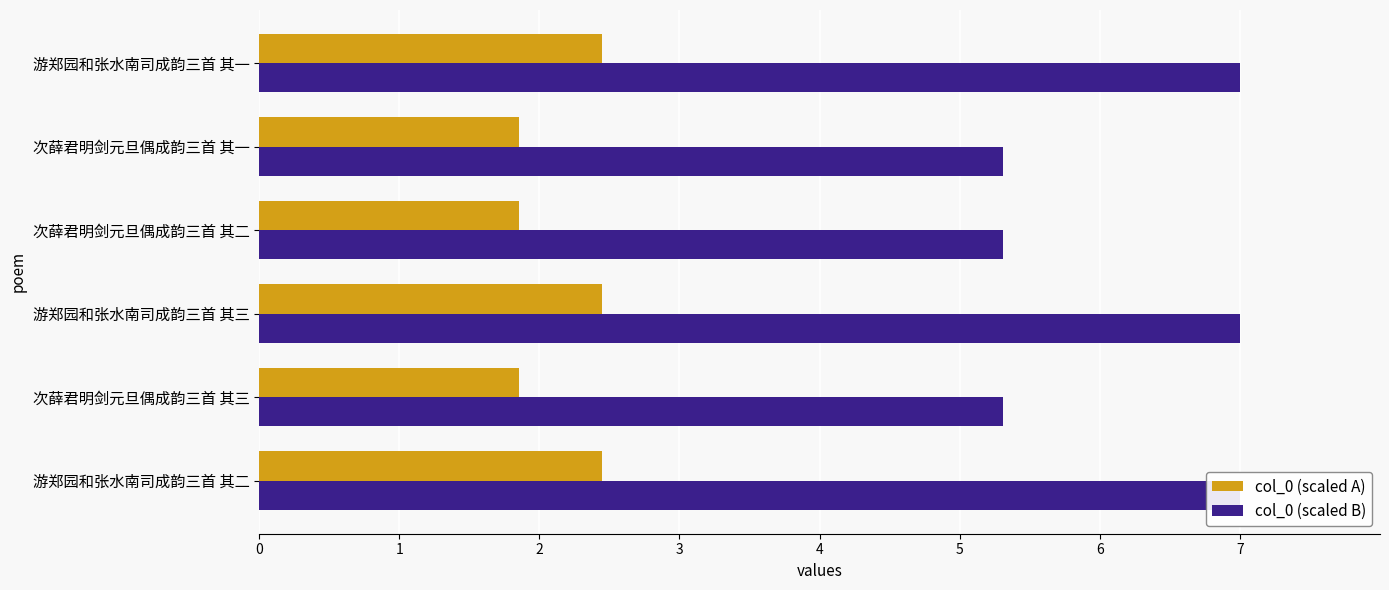

How many series are shown in this chart?

2